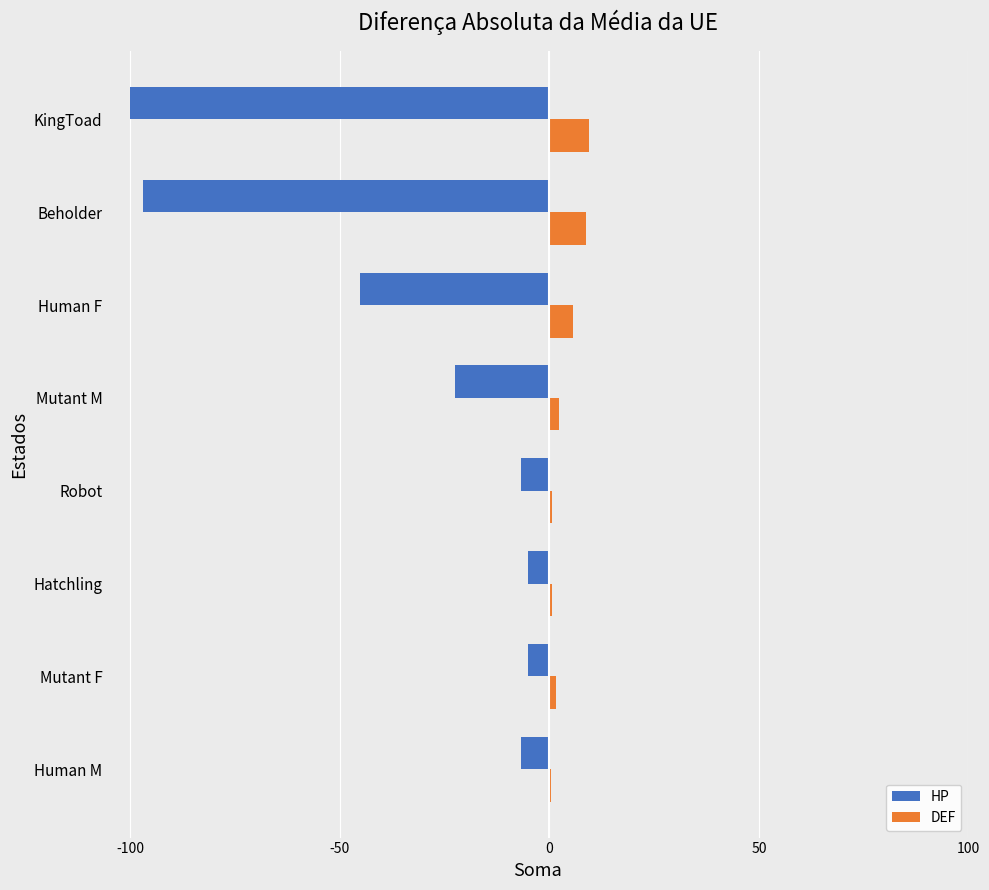

True or false: DEF has a value of 15.5 at Beholder.

False